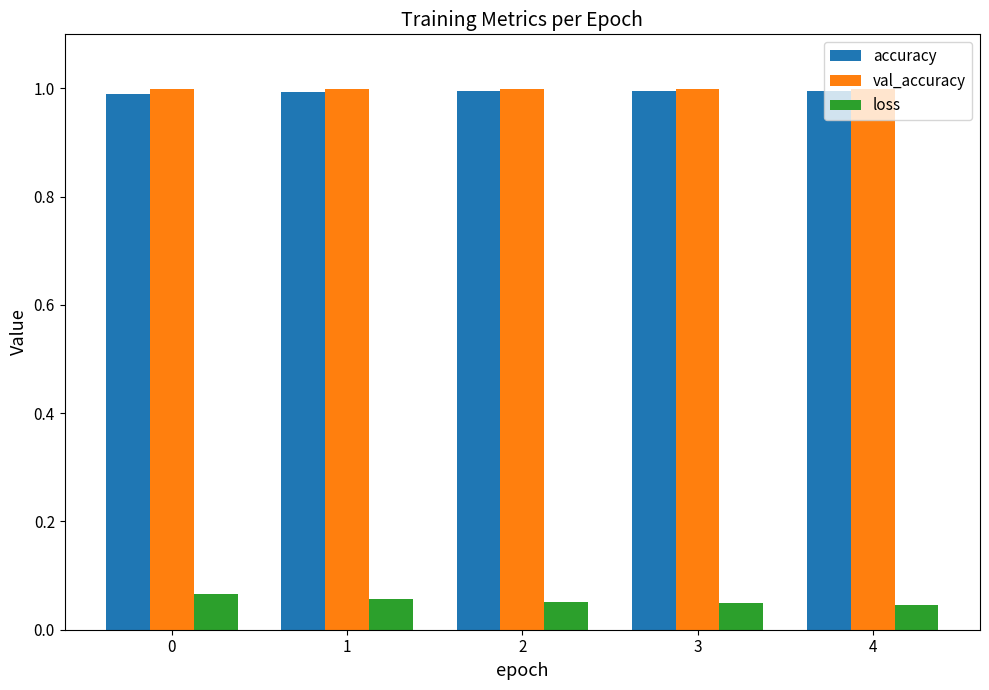

What is the value of the accuracy bar at the 1st from the left?

1.0